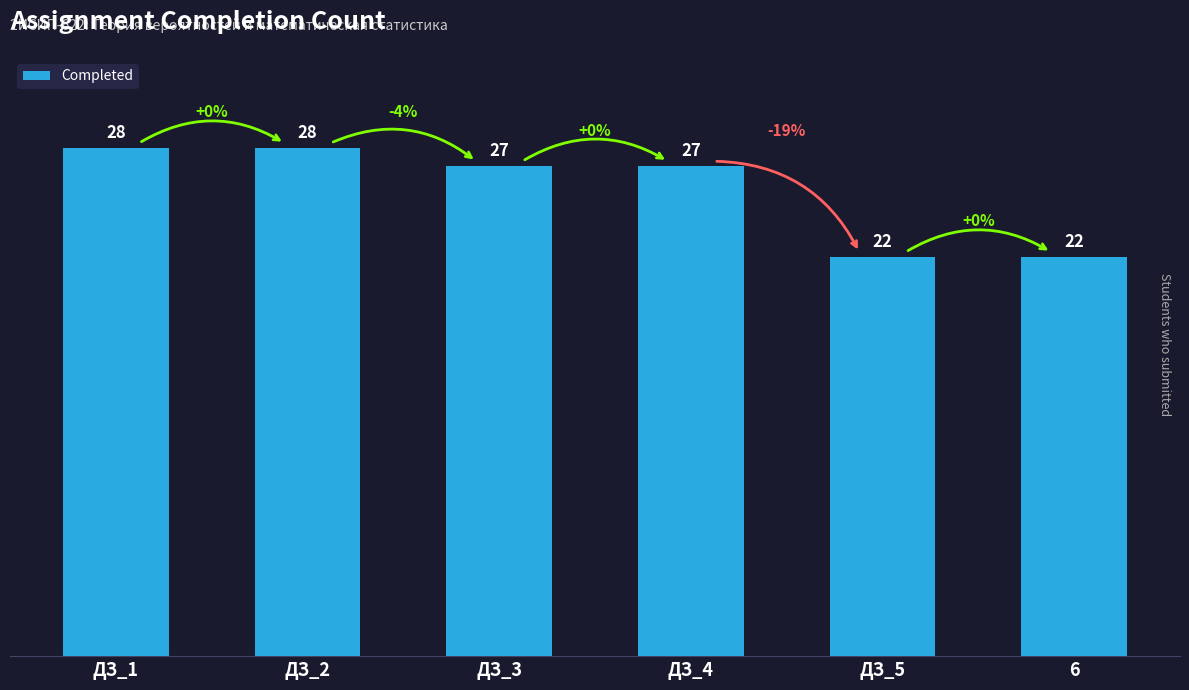

What is the sum of the values at ДЗ_3 and ДЗ_1?

55